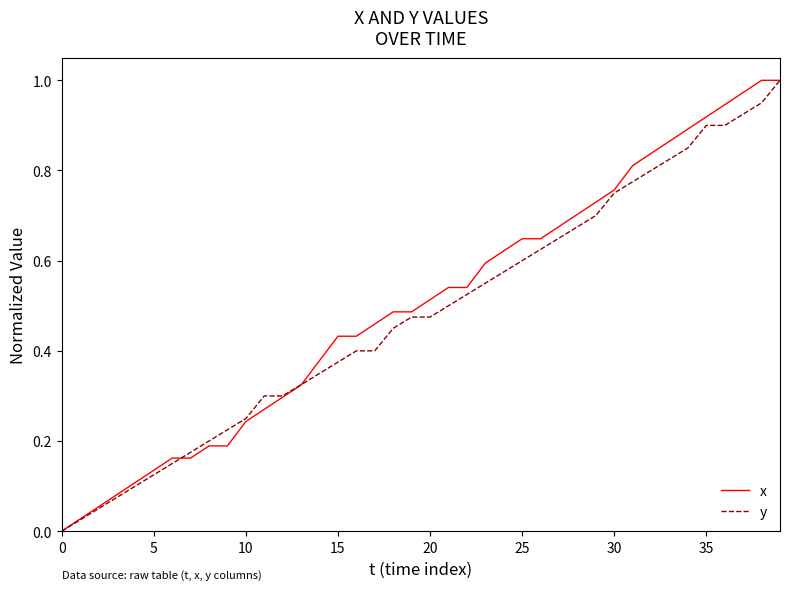

Which series ends up on top after the final intersection of x and y?

x